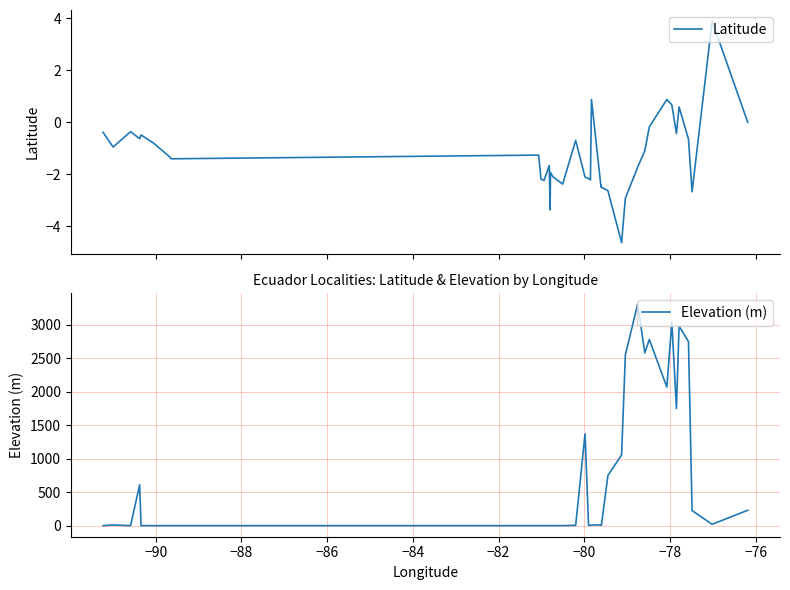

What is the lowest value of the Latitude series?

-4.6